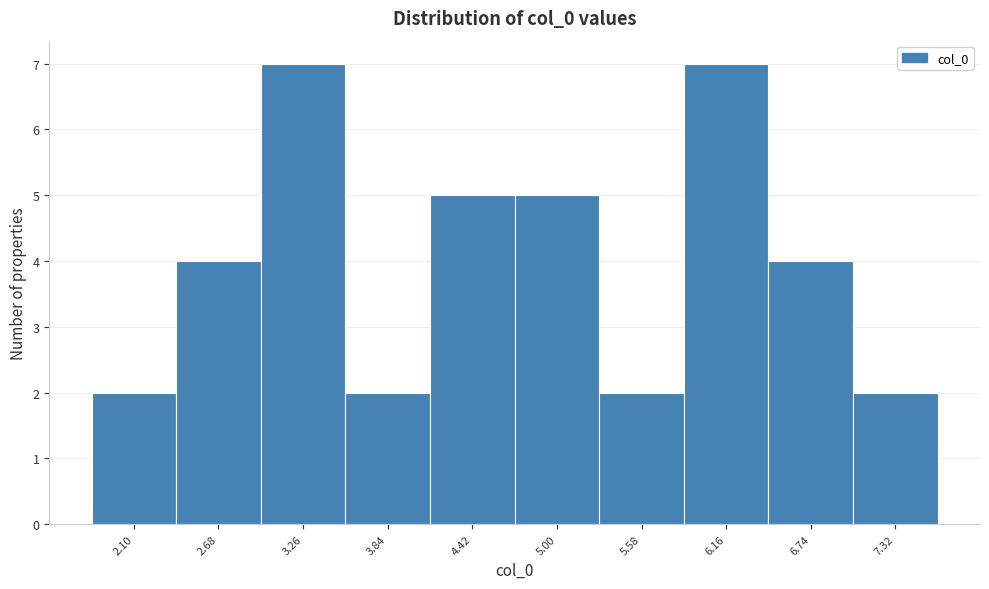

Reading left to right, extract all data points from this chart.

2	4	7	2	5	5	2	7	4	2